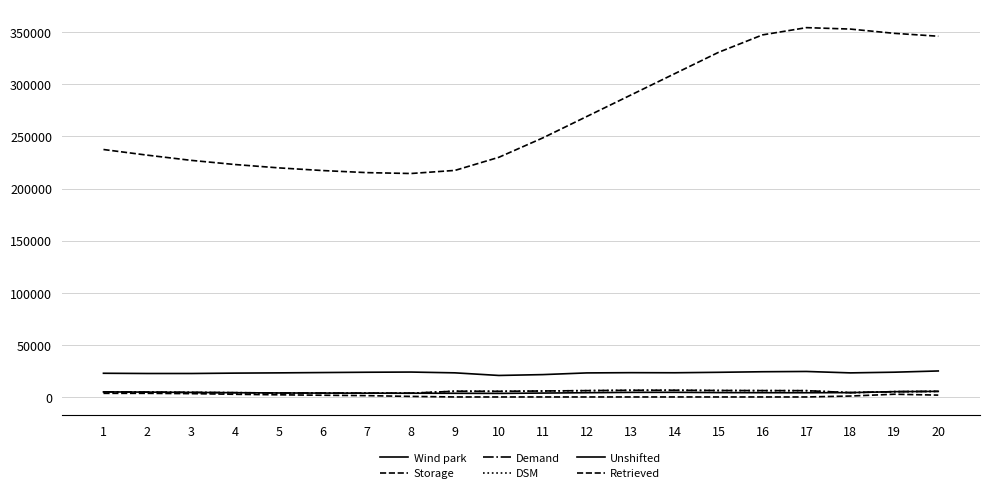

How many interior local valleys does the DSM series have?

3